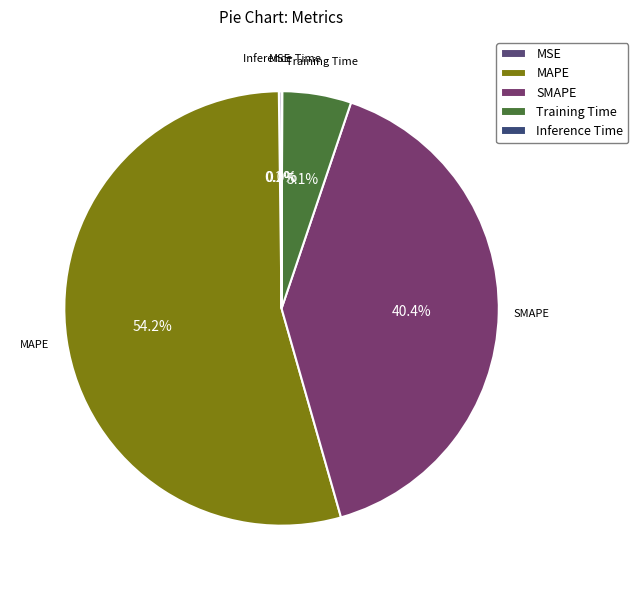

To the nearest percent, what is the difference between the largest and smallest slice percentages?

54%